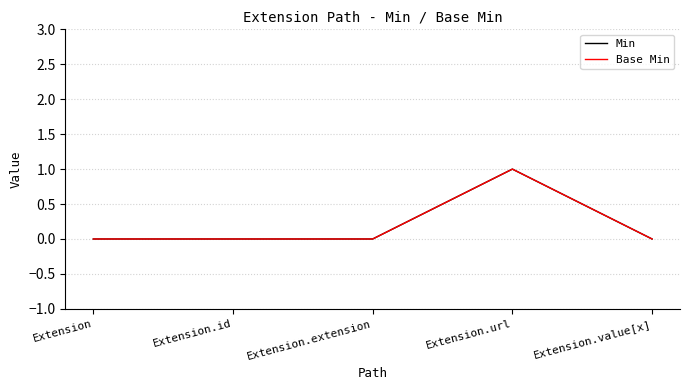

Which series changed the most between Extension.id and Extension.url?

Min